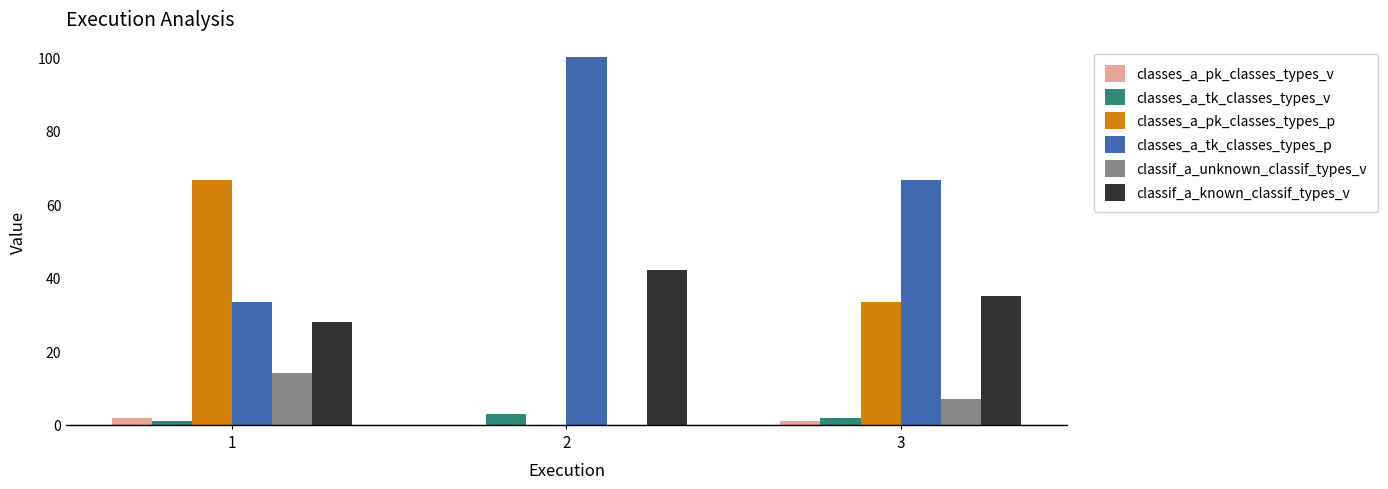

Count the number of data series in this chart.

6